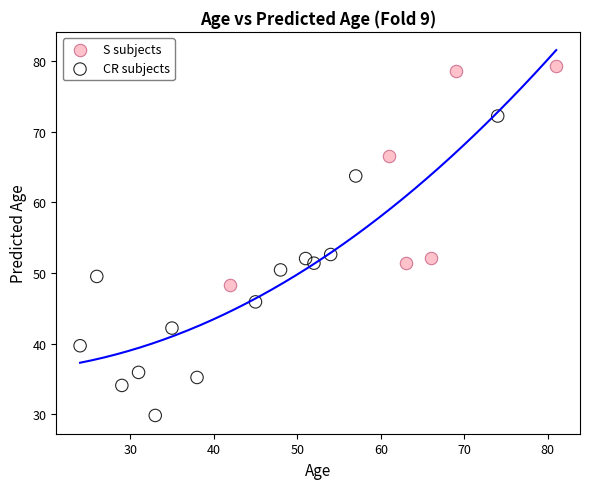

Which series reaches the maximum Y coordinate?

S subjects